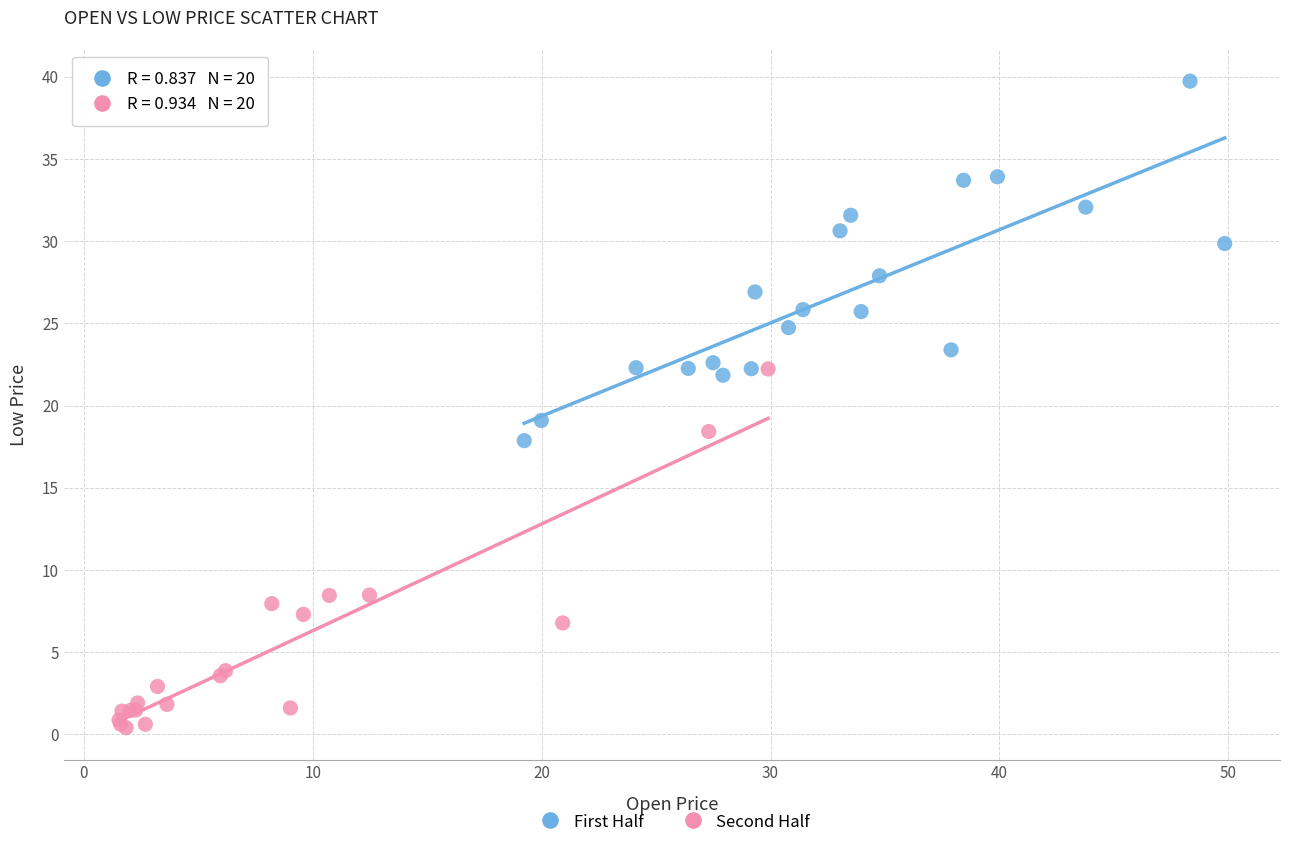

Which series reaches the minimum Y coordinate?

Second Half